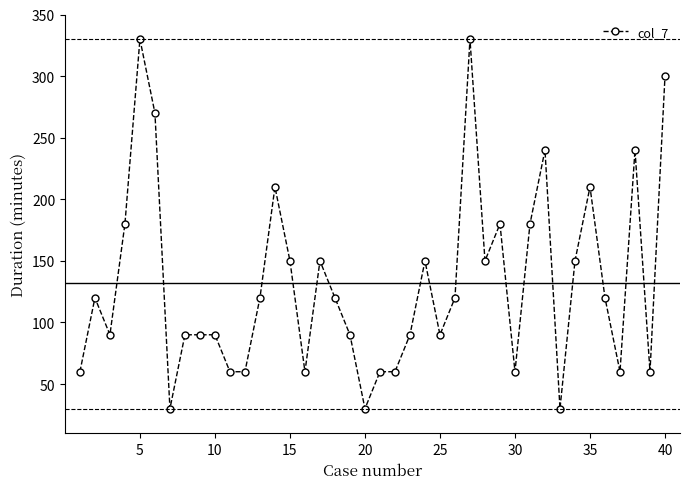

How many values are between 60 and 180?

29